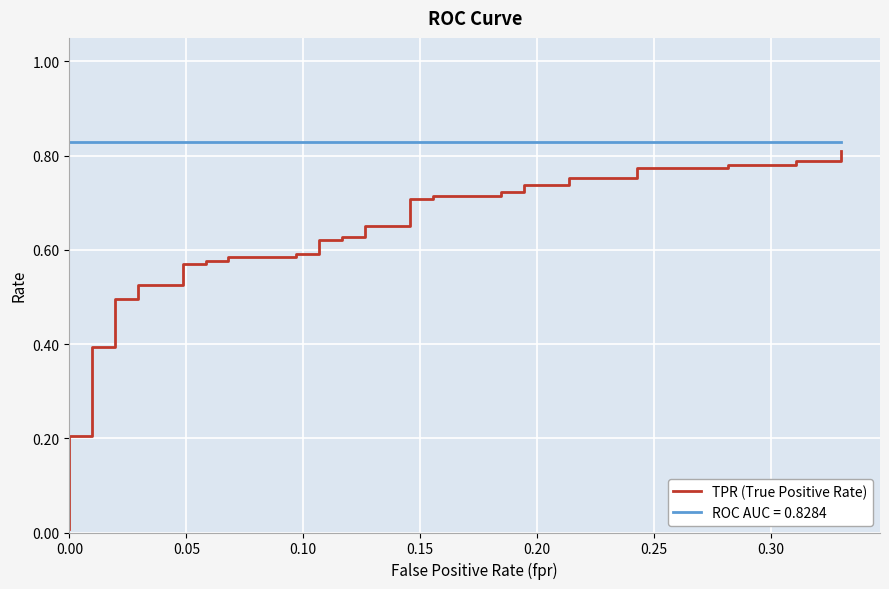

Reading right to left, what are all the values shown in this chart?

0.8	0.8	0.8	0.8	0.8	0.8	0.8	0.8	0.8	0.7	0.7	0.7	0.7	0.7	0.7	0.7	0.7	0.6	0.6	0.6	0.6	0.6	0.6	0.6	0.6	0.6	0.6	0.6	0.6	0.6	0.6	0.5	0.5	0.5	0.5	0.4	0.4	0.2	0.2	0.0